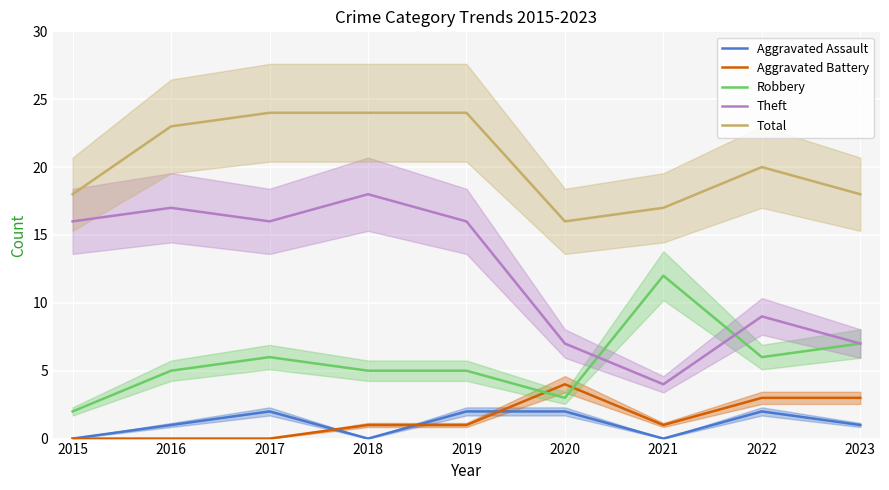

At which category is the sum across all series the highest?

2017